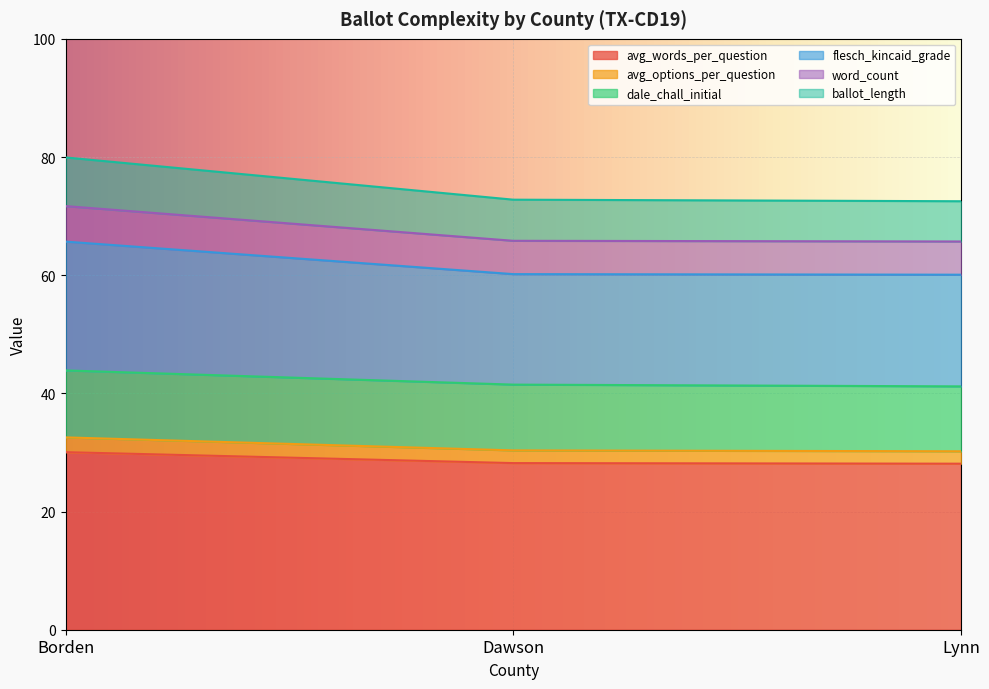

List the labels in order of word_count value, smallest first.

Lynn, Dawson, Borden